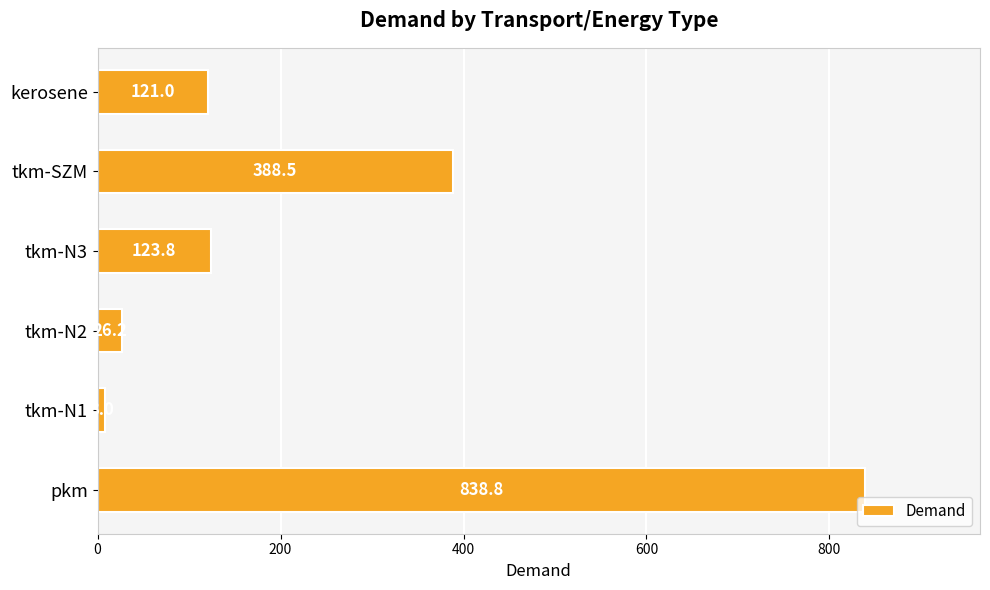

True or false: the data shows 123.8 at tkm-N3.

True